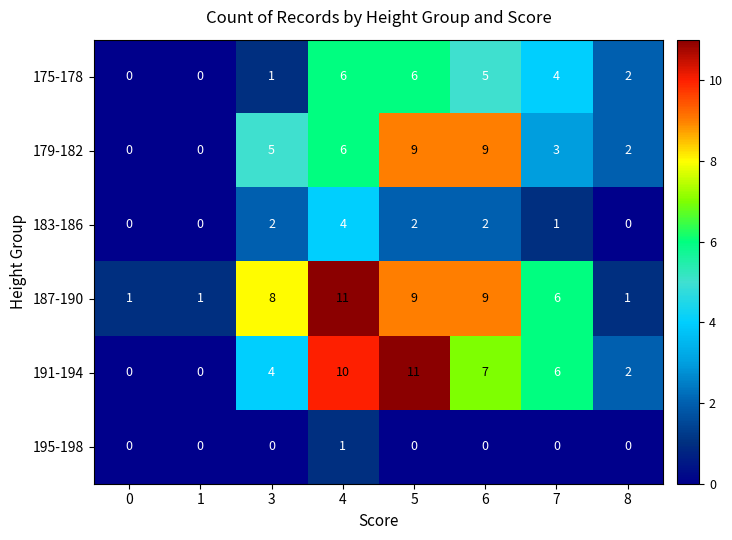

What is the greatest value displayed?

11